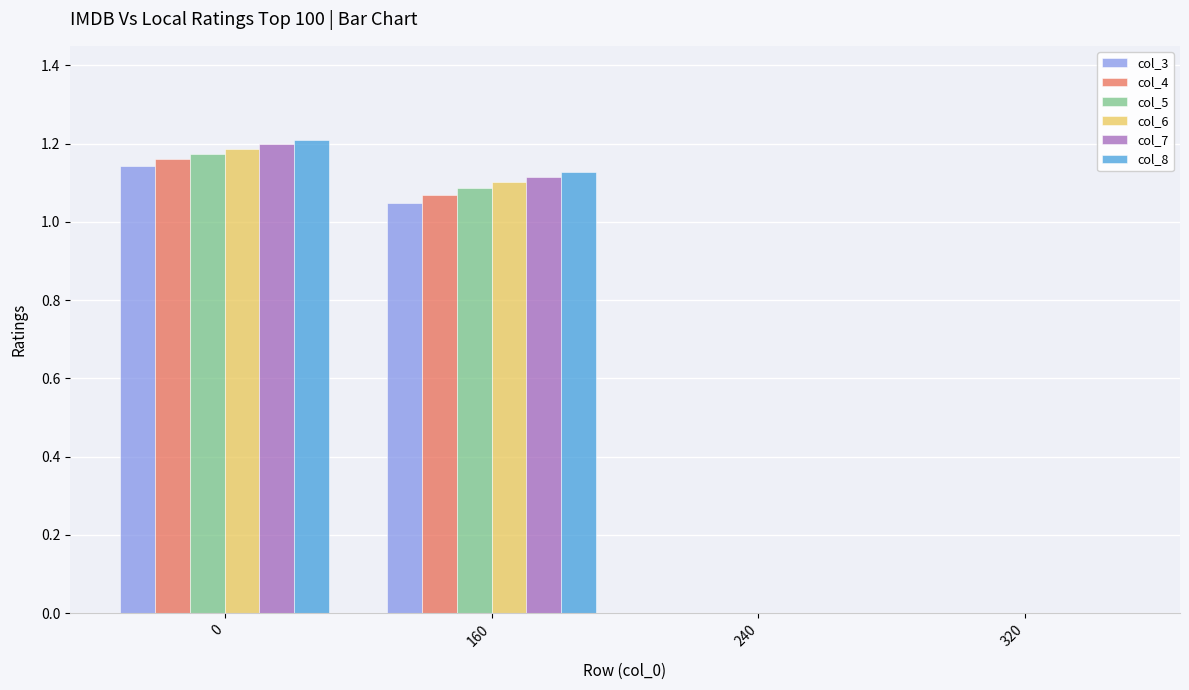

What is the sum of the col_5 values at 0 and 160?

2.3